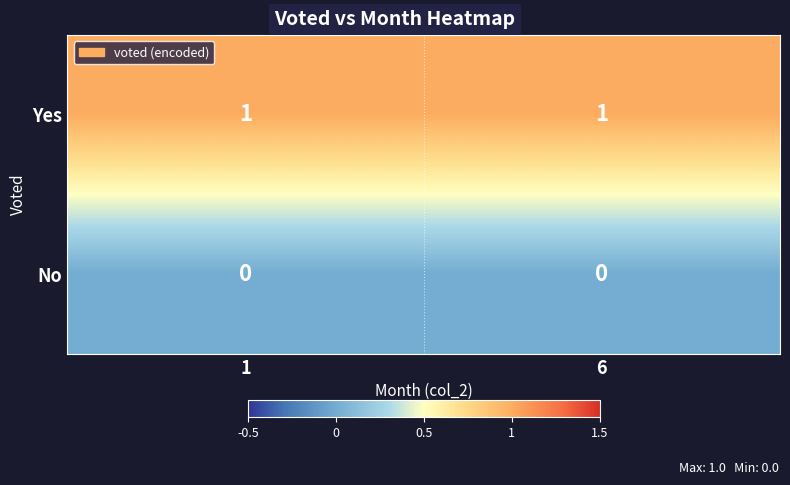

Which series has the largest total across all categories?

Yes